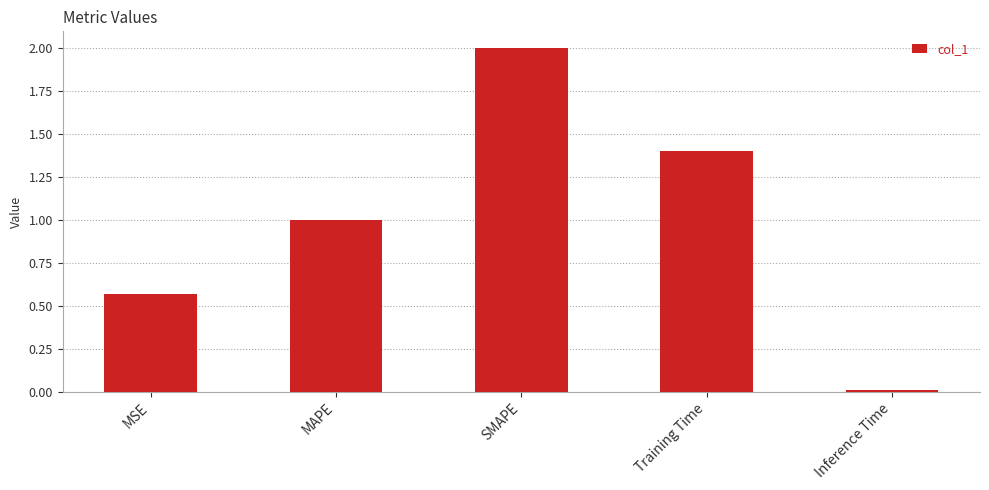

Rank the categories by value from lowest to highest.

Inference Time, MSE, MAPE, Training Time, SMAPE